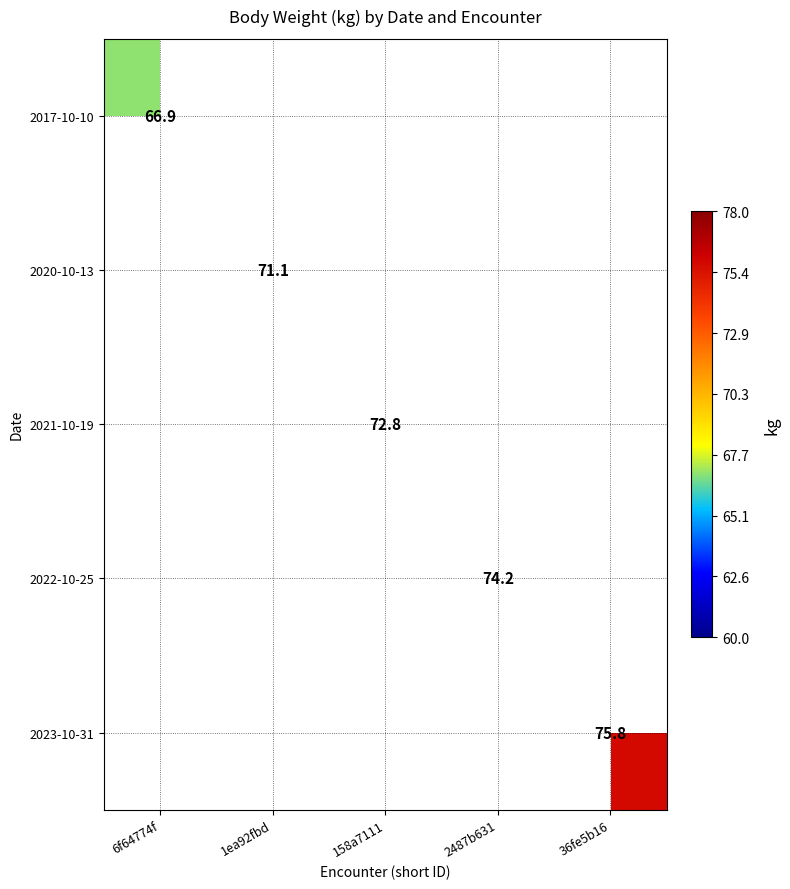

True or false: 2017-10-10 has a value of 66.9 at 6f64774f.

True